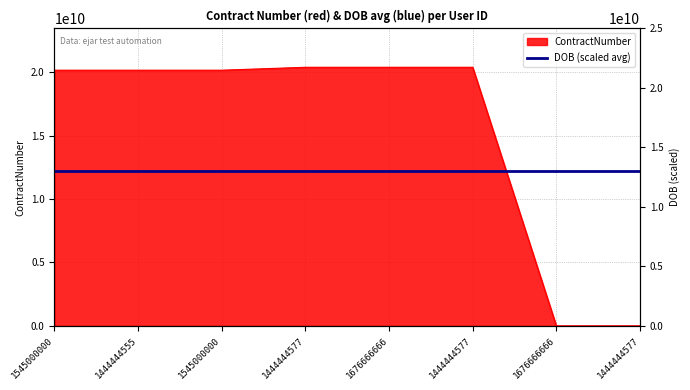

Reading right to left, extract all data points from this chart.

1444444577=0	1676666666=0	1444444577=20387854719	1676666666=20387854719	1444444577=20387854719	1545000000=20157310670	1444444555=20157310670	1545000000=20157310670